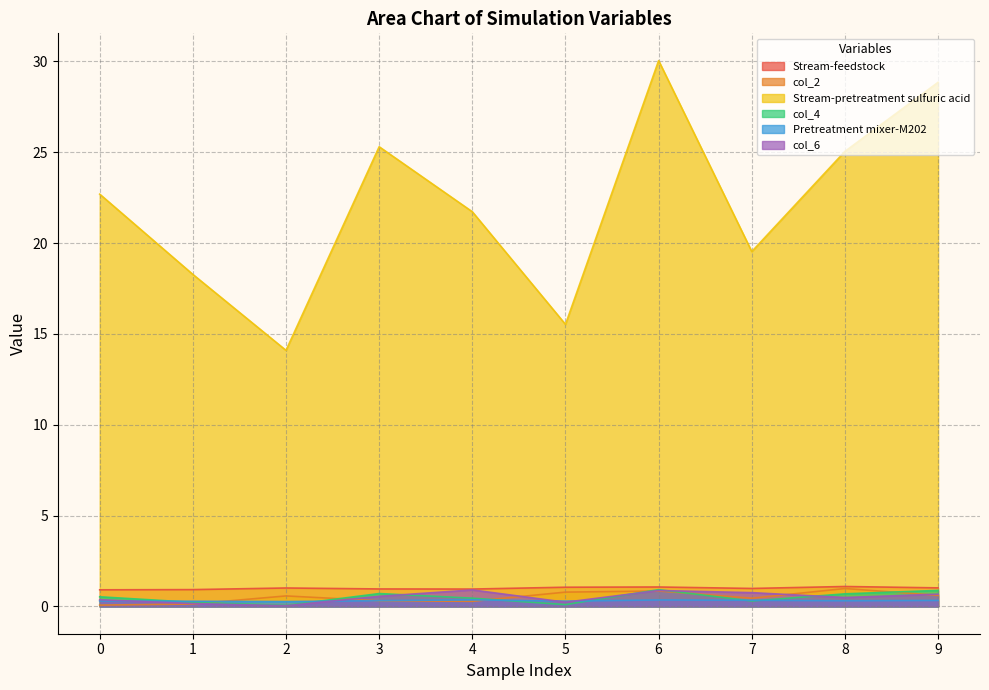

How many values in the Stream-feedstock series are below 1?

5